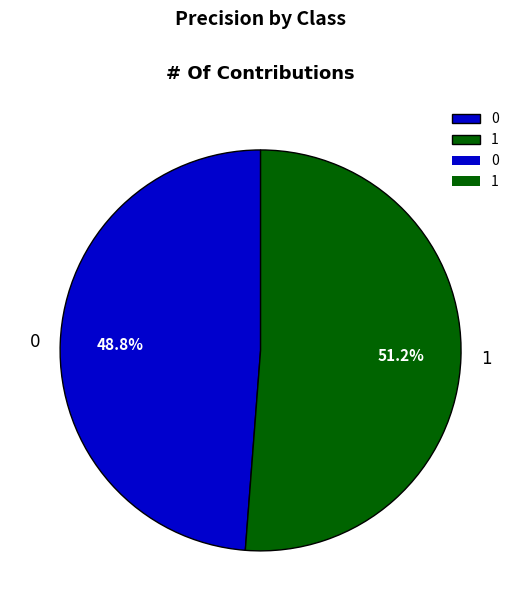

How many slices are in this pie chart?

2